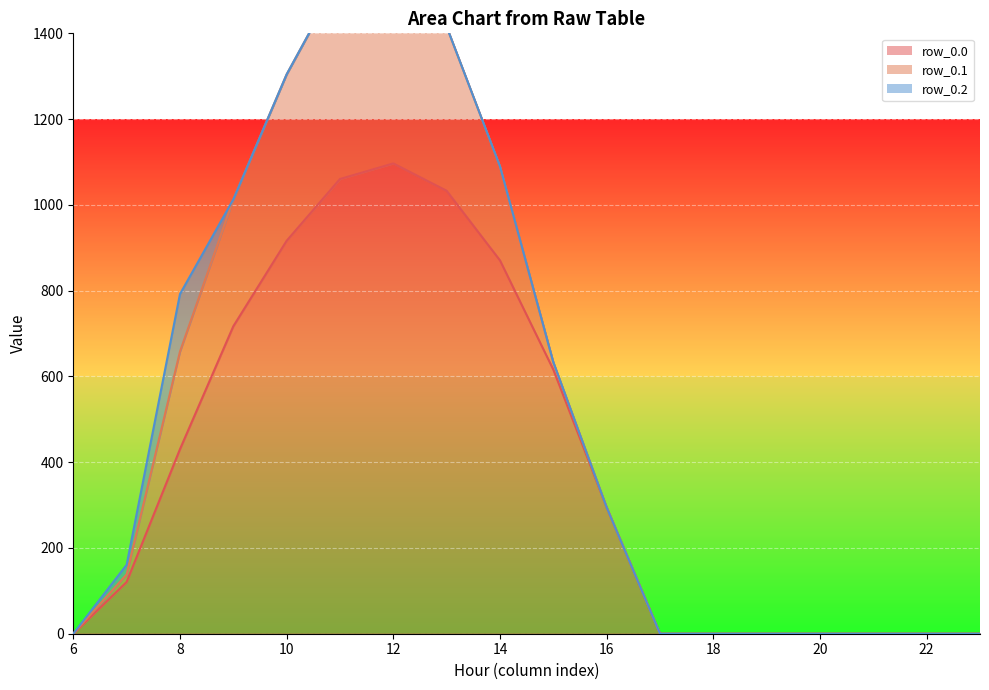

Is it true that row_0.0 equals 1386.8 at 14?

False